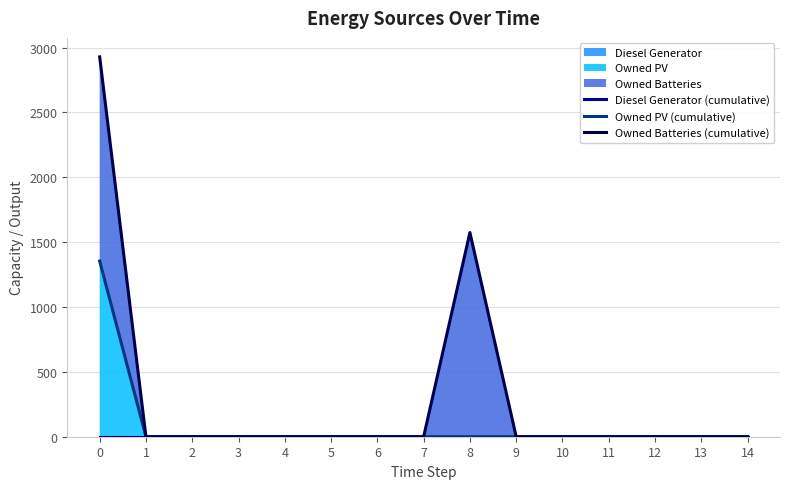

True or false: Diesel Generator (cumulative) and Owned PV (cumulative) cross at least once.

False